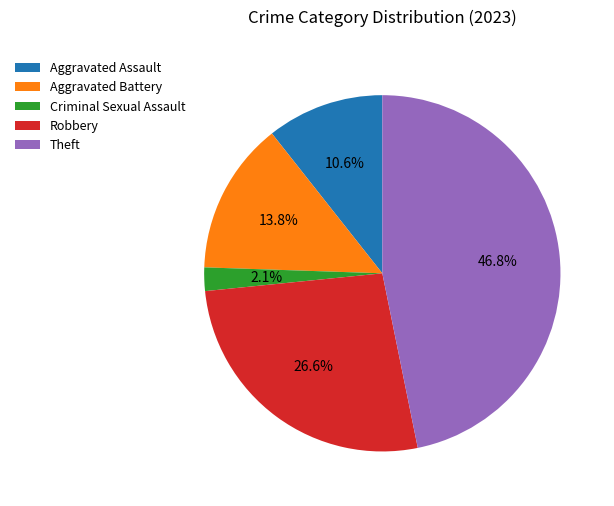

How many segments does this pie chart have?

5